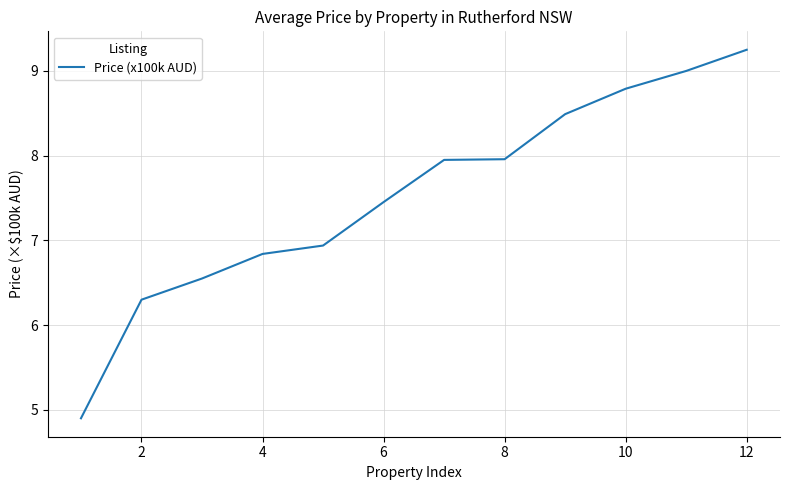

What is the minimum value shown in the chart?

4.9